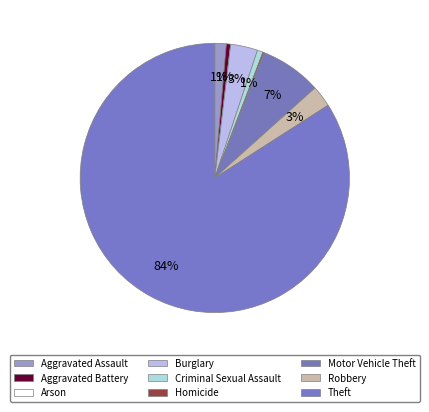

Which slice represents more than half of the pie?

Theft